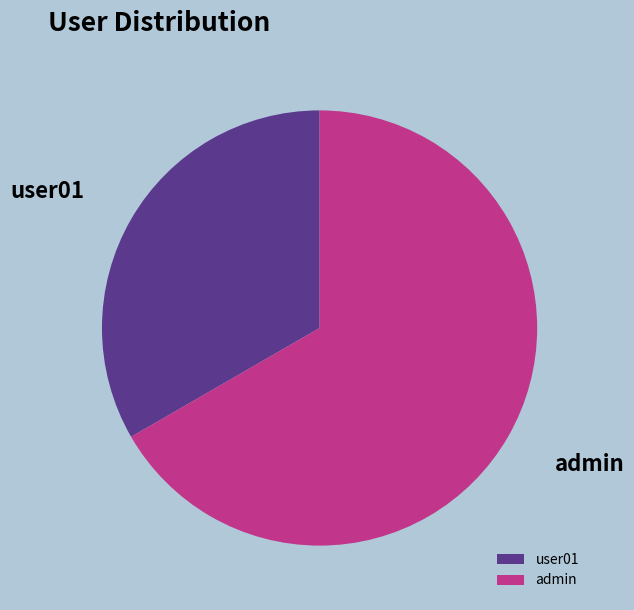

What percentage is the admin slice, to the nearest percent?

67%